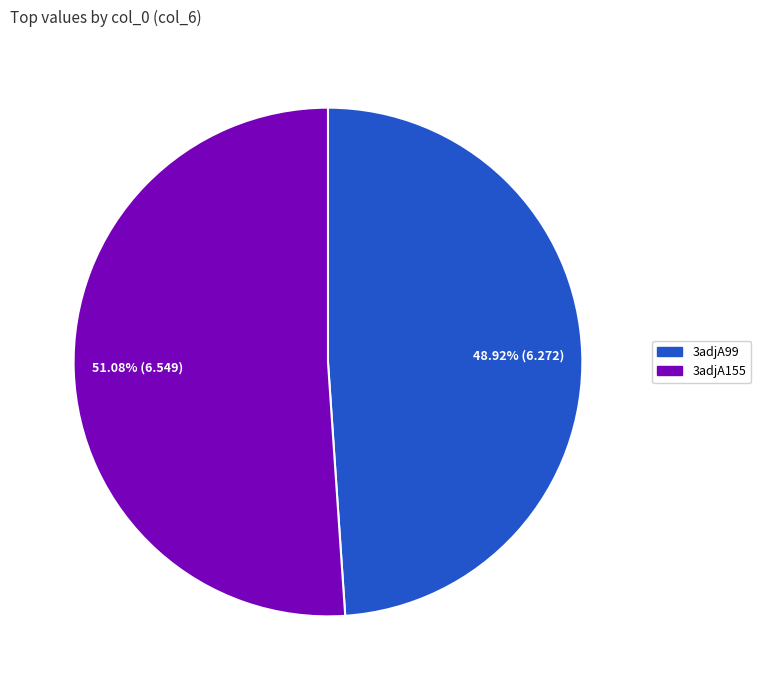

To the nearest percent, what percentage of the pie is 3adjA155?

51%